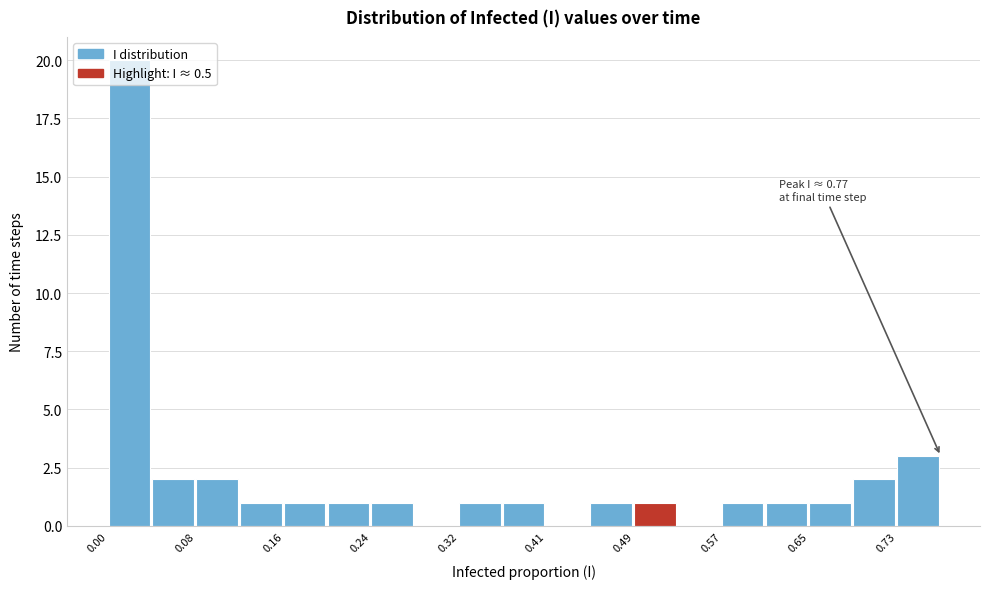

Over which range of the x-axis is the bar tallest?

0.00 to 0.04